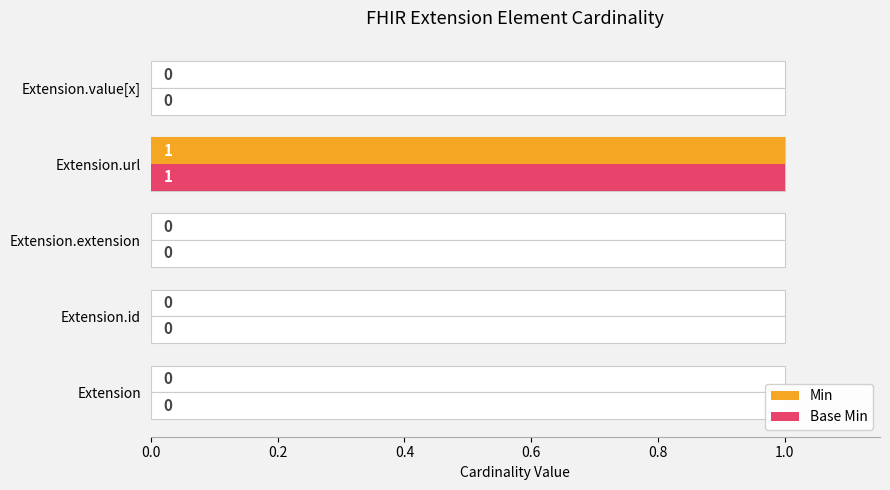

At how many categories does at least one series exceed 0?

1